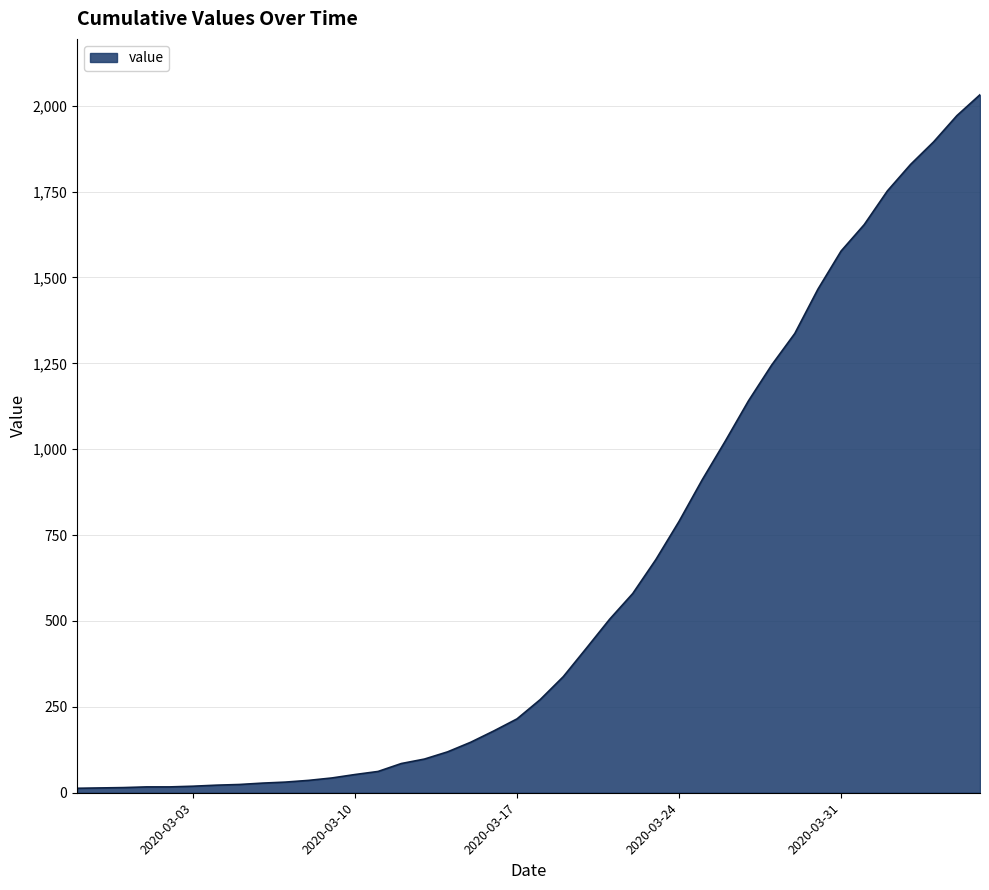

What is the sum of all values?

24656